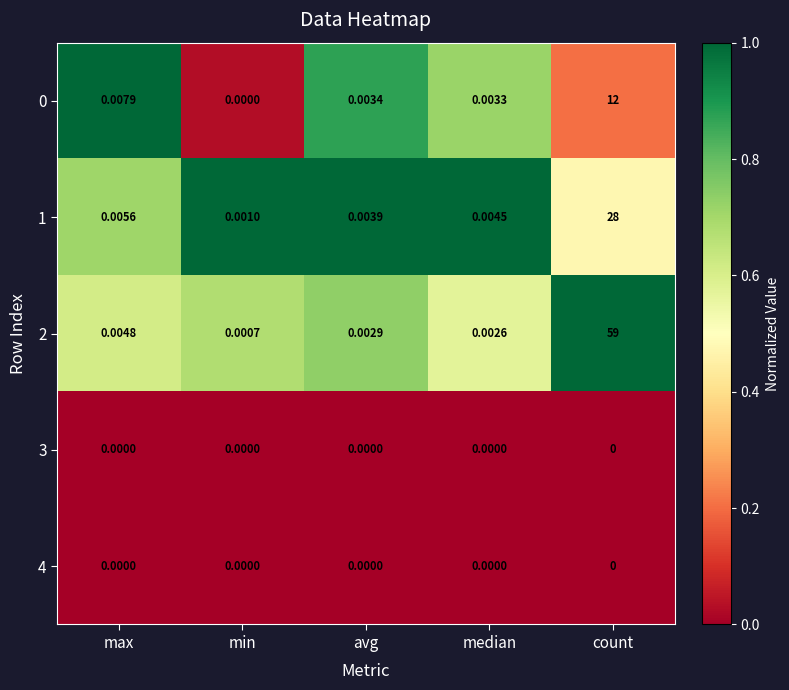

What is the total value across all series at count?

99.0